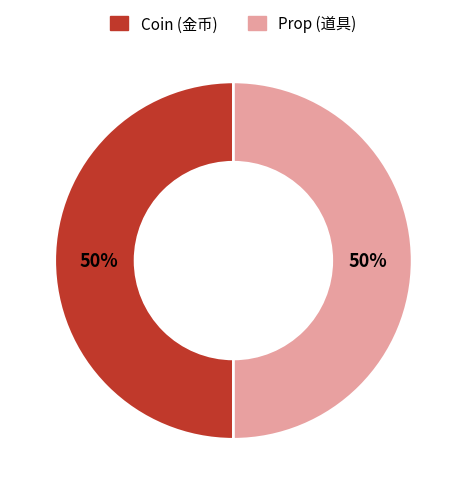

To the nearest percent, what is the average slice percentage?

50%